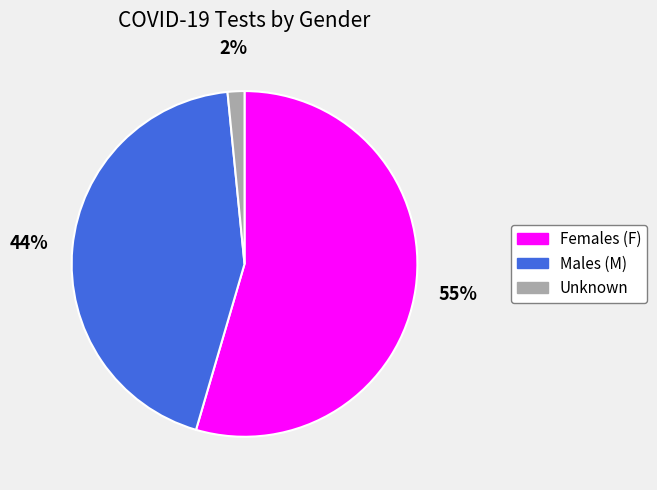

How many slices are in this pie chart?

3